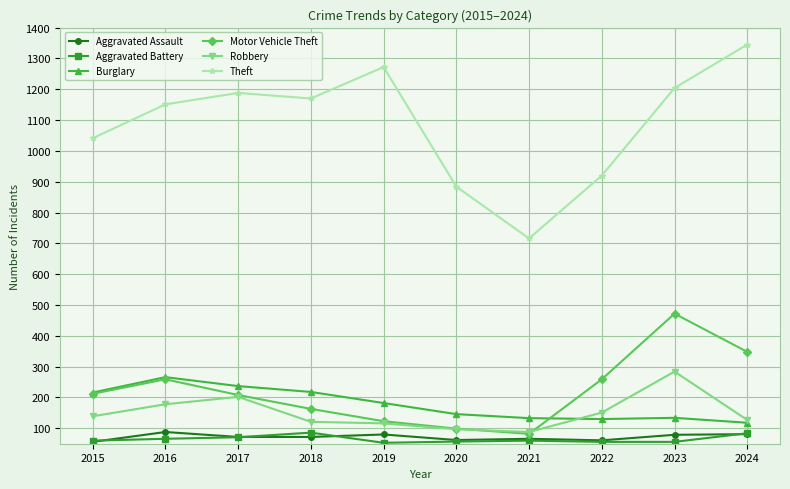

What is the value of the Robbery point at the 5th from the left?

116